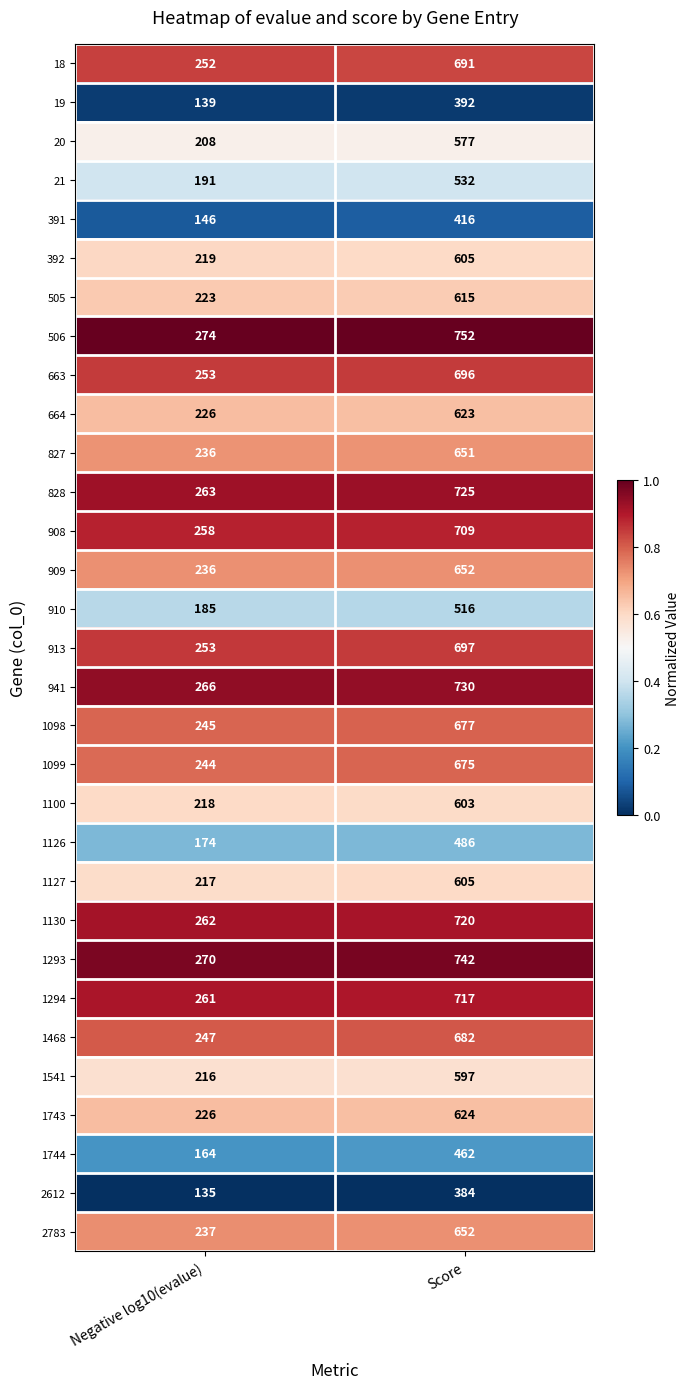

What is the difference between the highest and lowest values at Negative log10(evalue)?

139